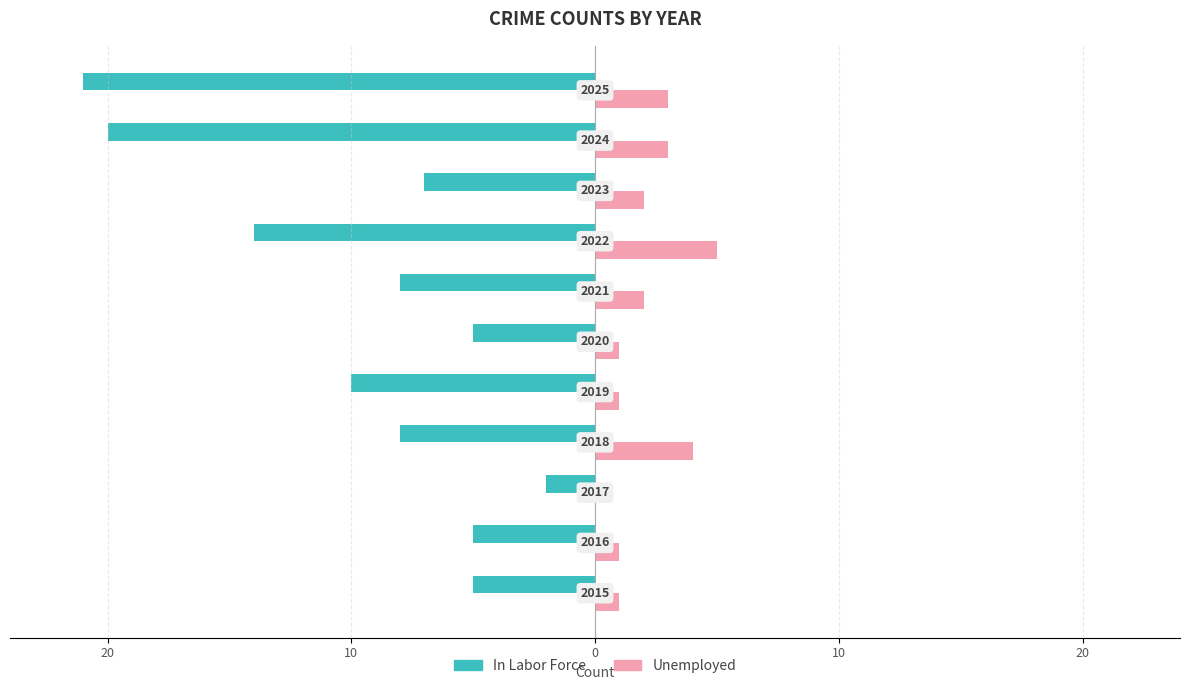

Reading left to right, extract all data points from this chart.

In Labor Force: -5	-5	-2	-8	-10	-5	-8	-14	-7	-20	-21
Unemployed: 1	1	0	4	1	1	2	5	2	3	3